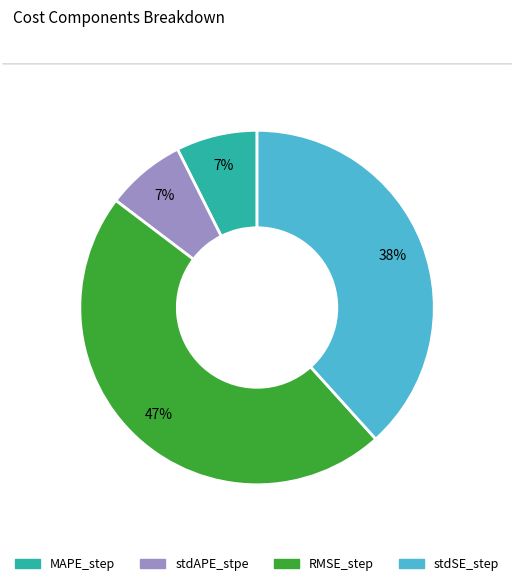

Which slice is the largest?

RMSE_step